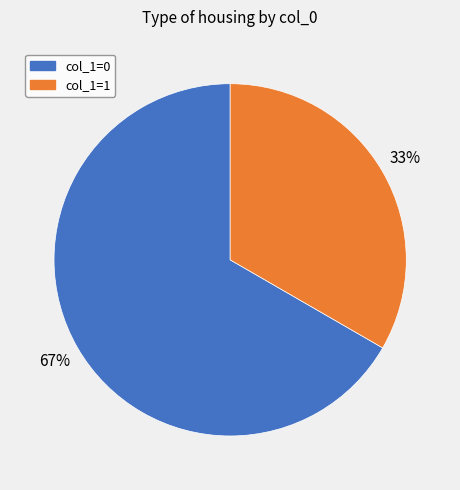

The col_1=1 slice represents 41% of the pie. True or false?

False